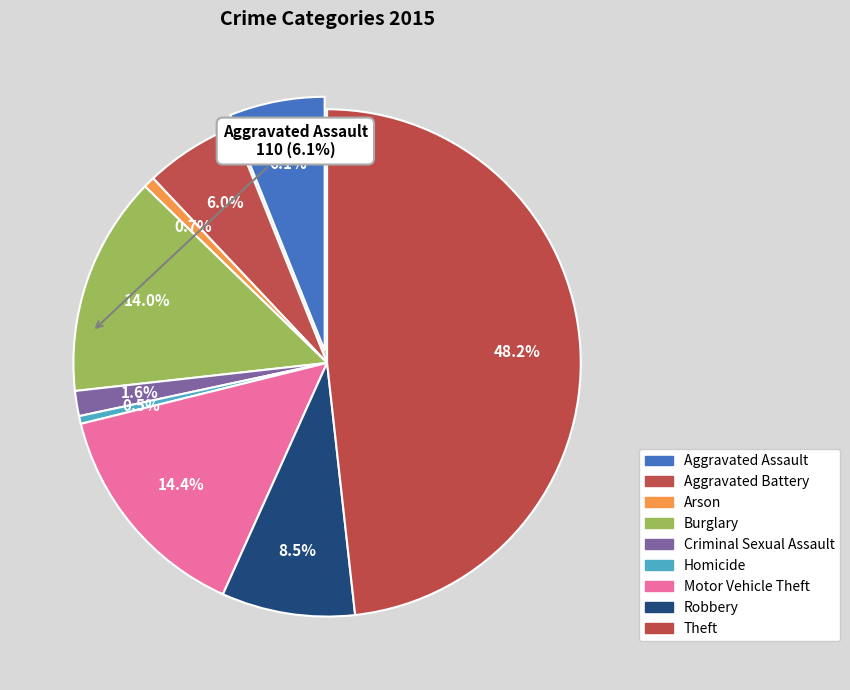

Count the number of slices in the pie.

9